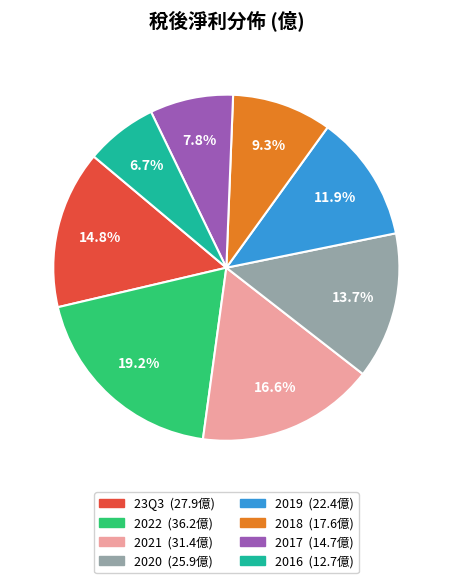

Which category has the smallest portion of the pie?

2016